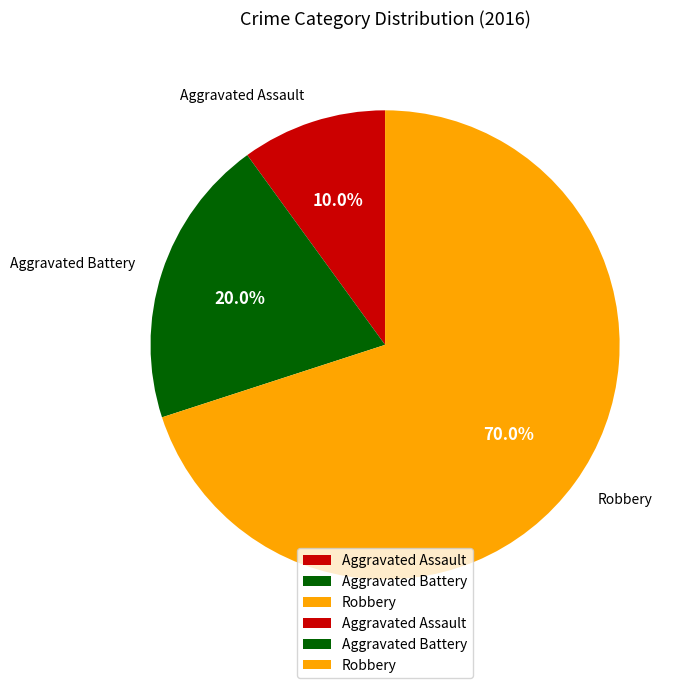

How many segments does this pie chart have?

3